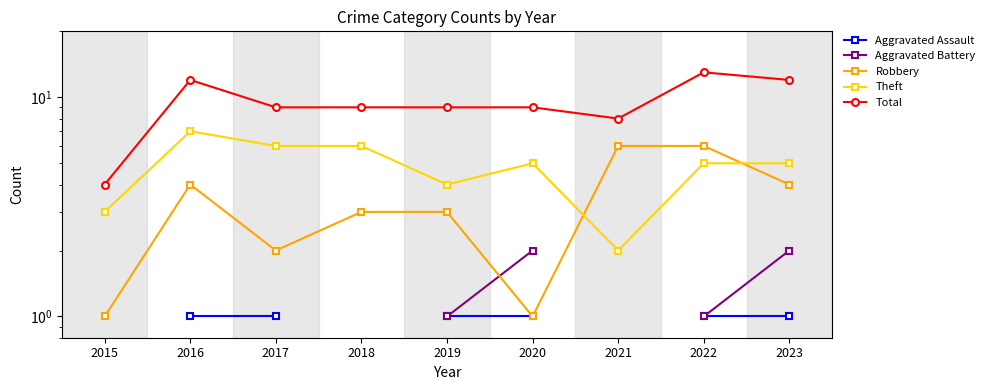

What is the difference between the highest and lowest values at 2016?

11.0